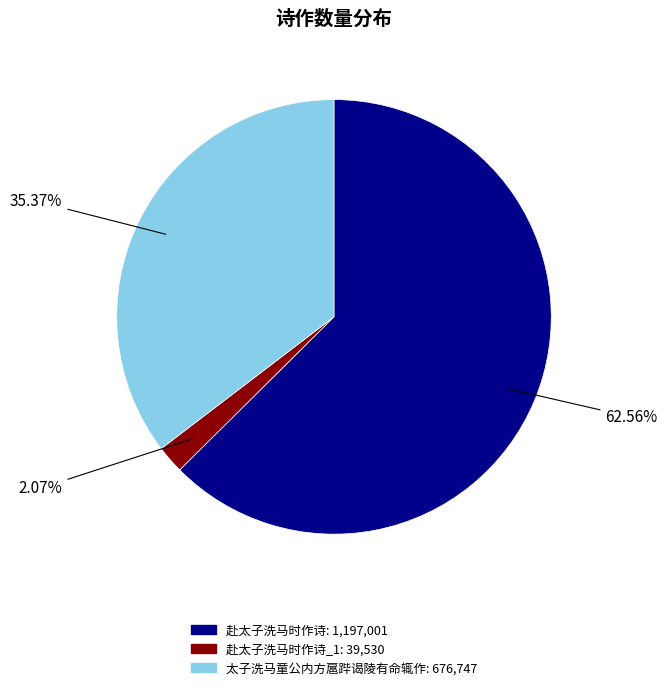

Is there a majority slice in this chart?

Yes